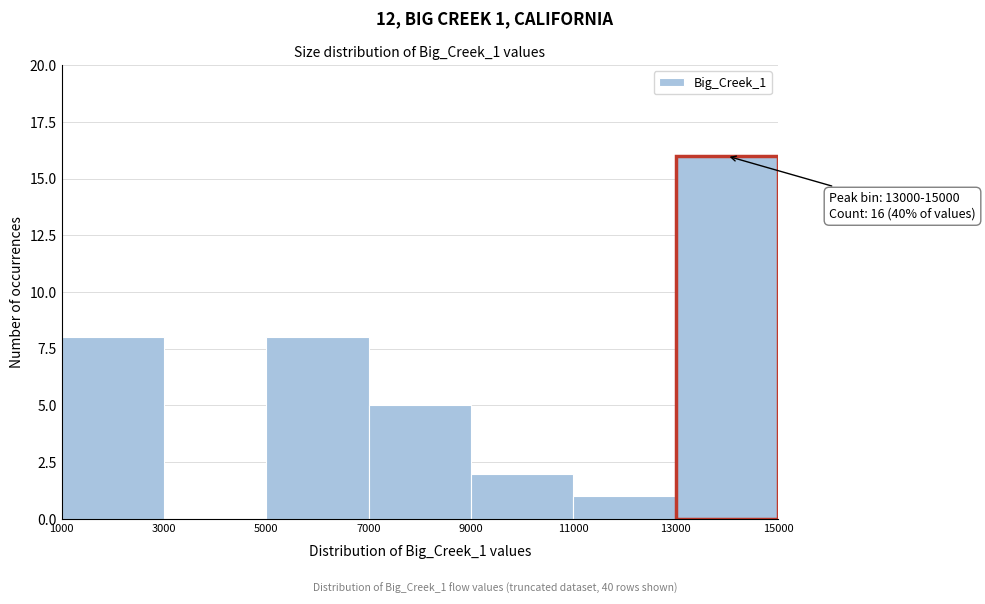

Which range on the x-axis has the tallest bar?

13000 to 15000